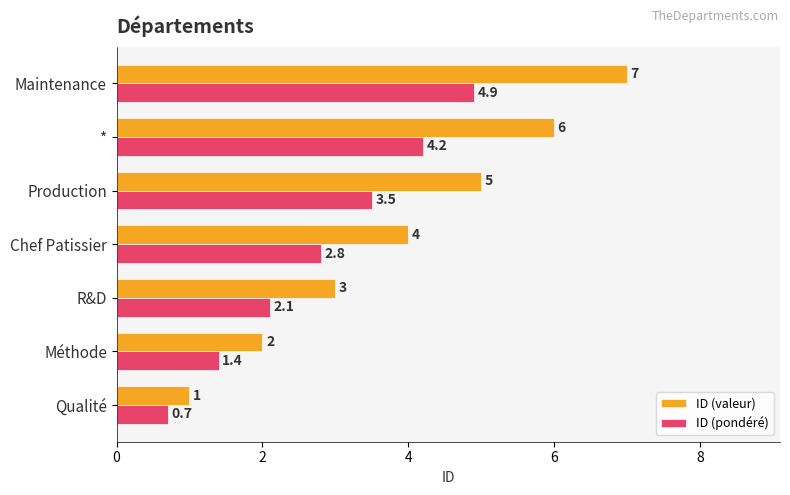

What is the smallest value displayed?

0.7